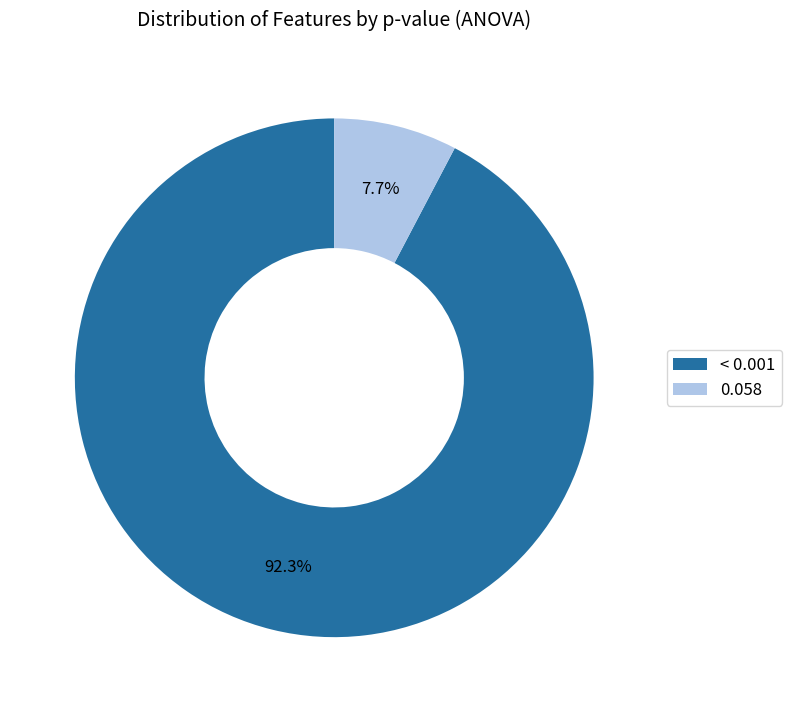

Approximately how many times larger is the value at 0.058 compared to < 0.001?

0.1